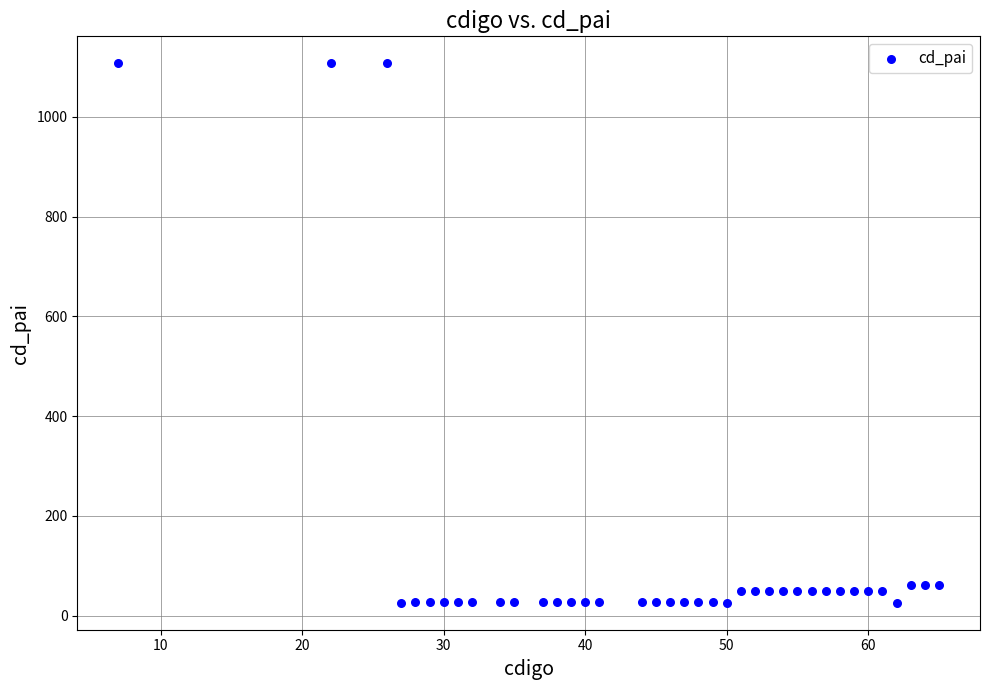

What is the range of Y values (max minus min)?

1081